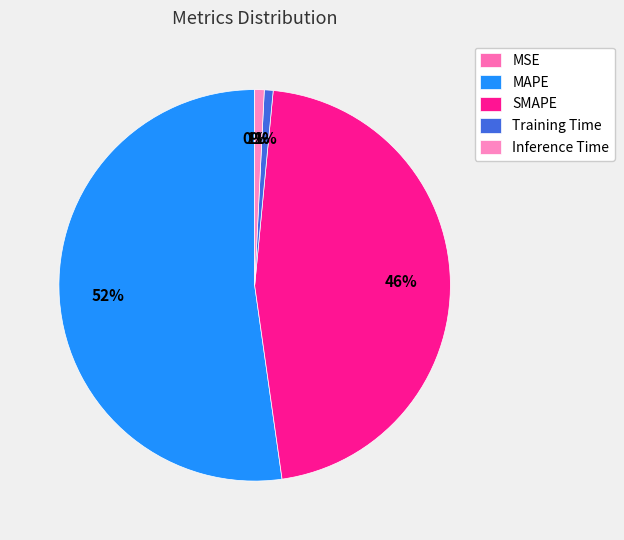

Which slice is the smallest?

MSE